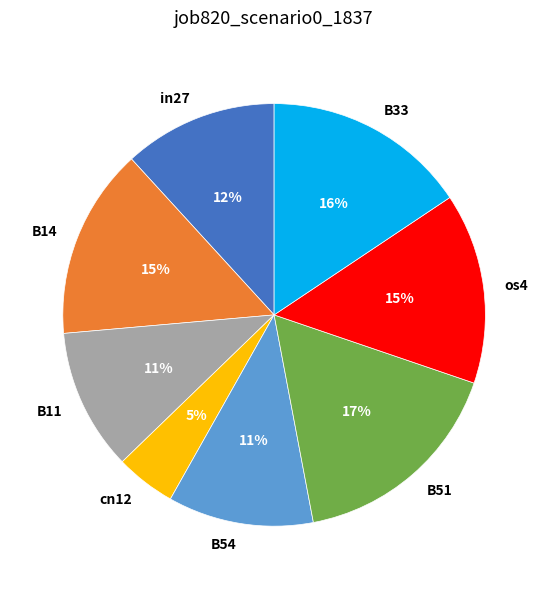

Which category has the smallest portion of the pie?

cn12